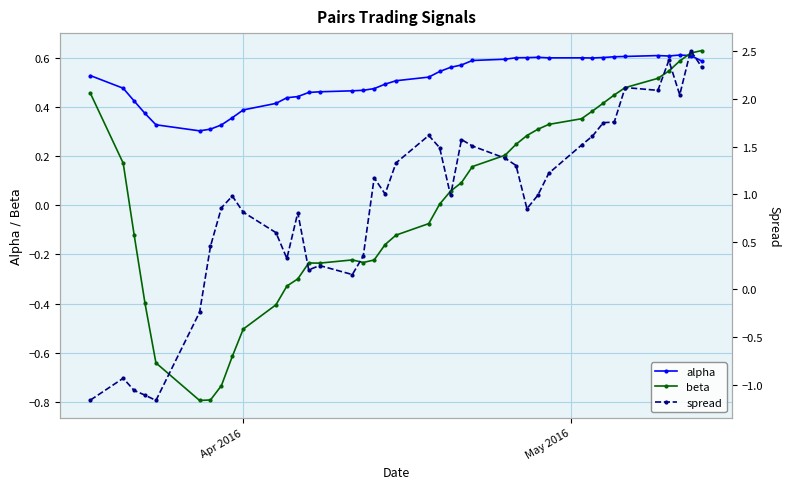

How many lines are shown in the chart?

3